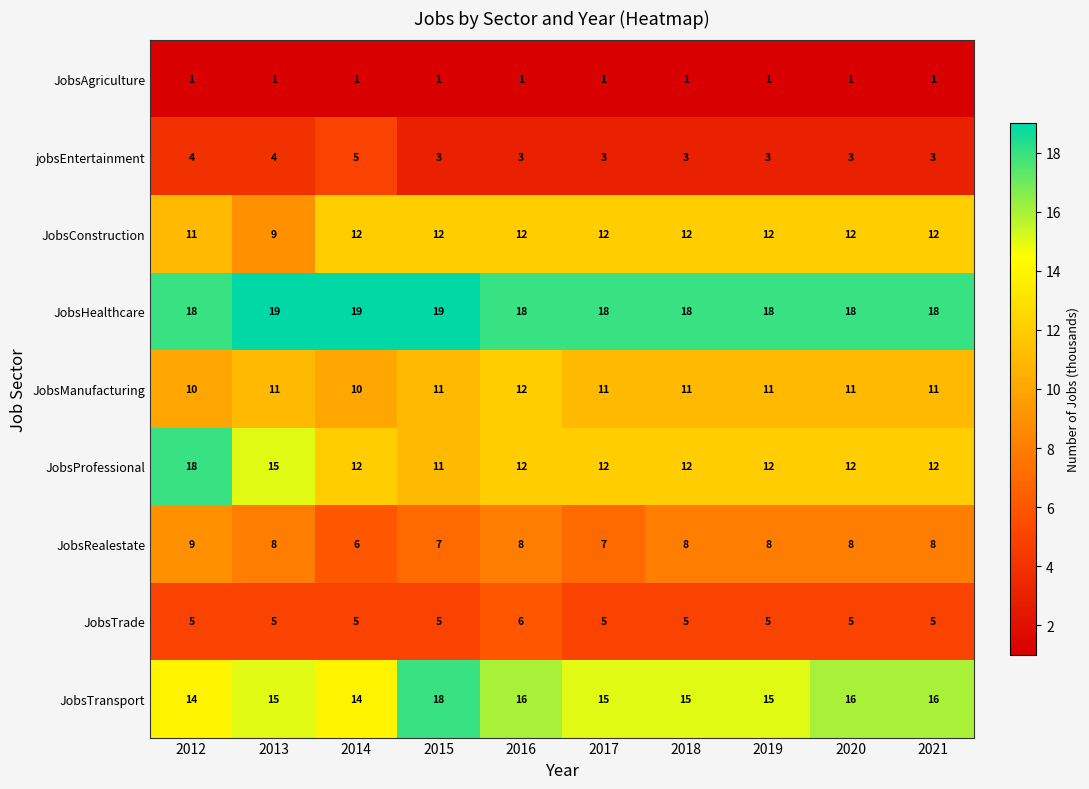

Read the jobsEntertainment value at 2018.

3